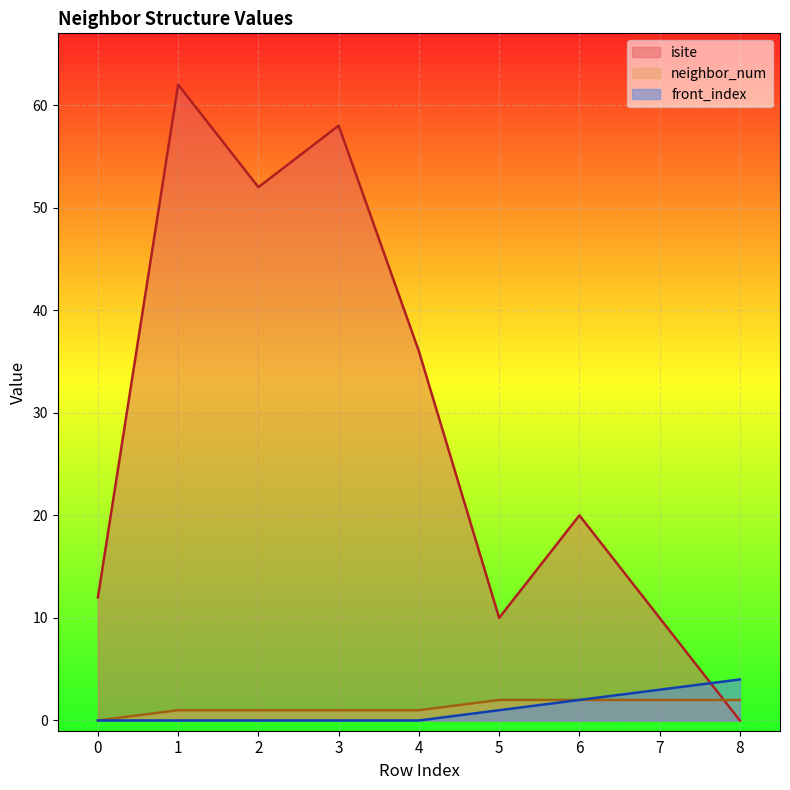

Where is neighbor_num nearest to the value 1?

1